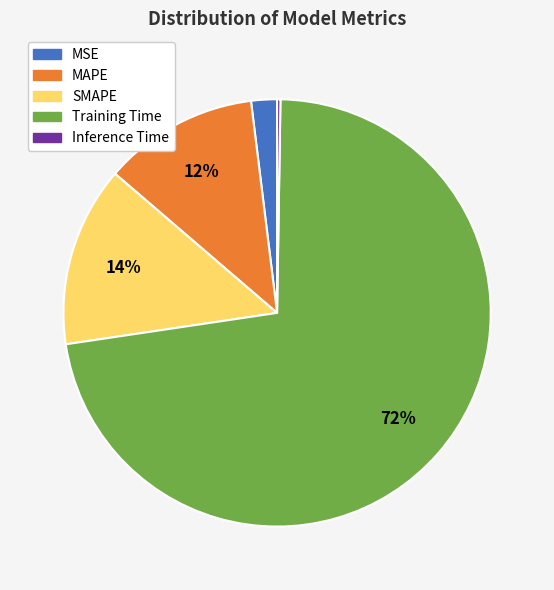

To the nearest percent, what is the difference between the largest and smallest slice percentages?

72%